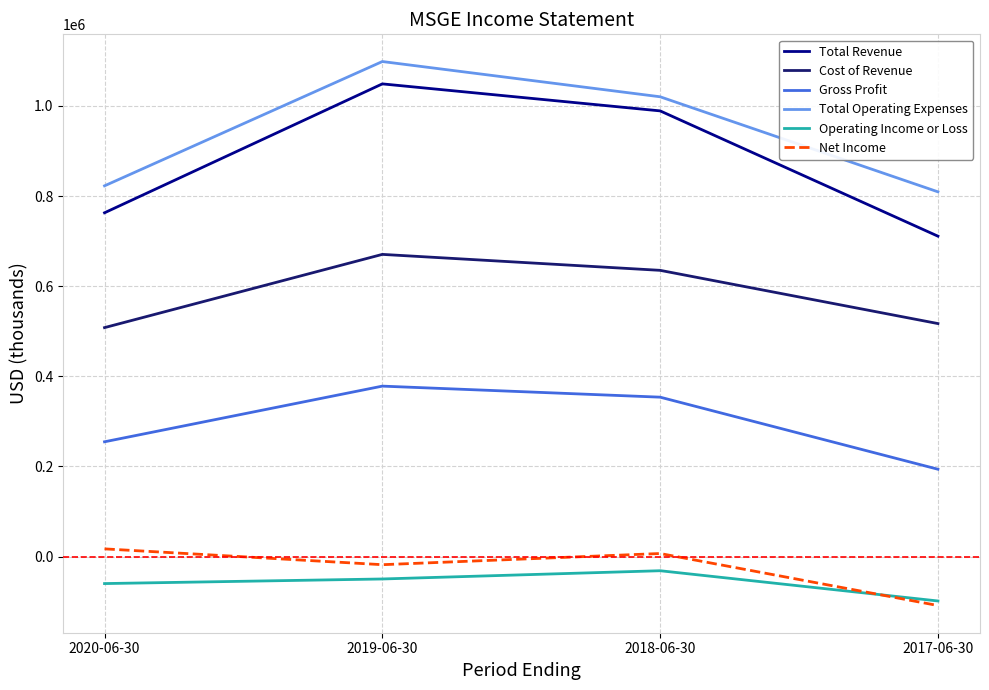

What is the total value across all series at 2017-06-30?

2024500